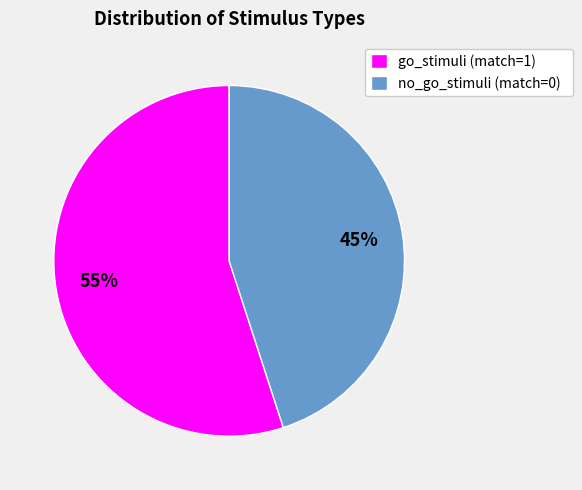

Which category has the biggest portion of the pie?

go_stimuli (match=1)